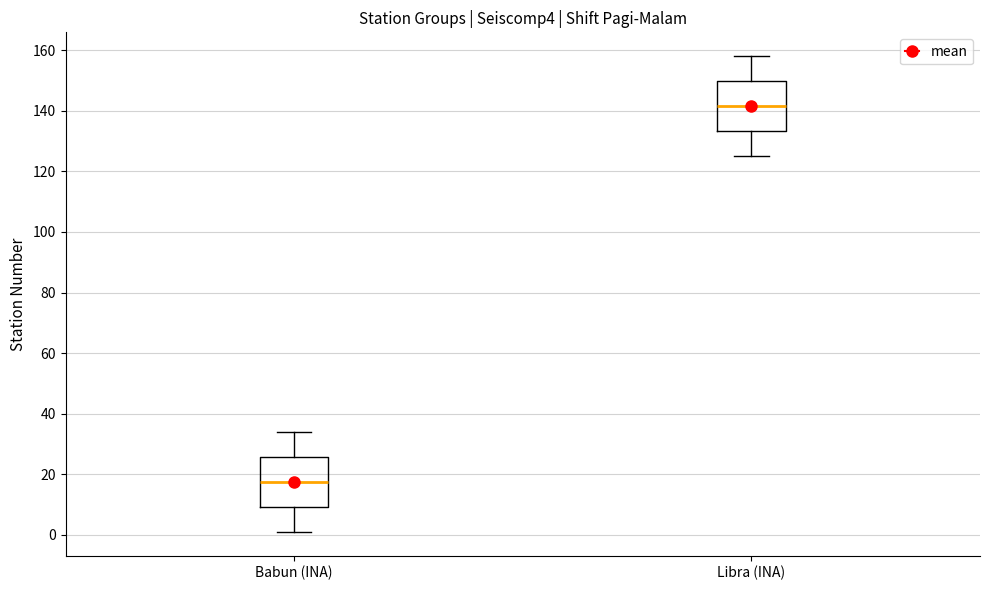

Where does the upper whisker of the box for Libra (INA) end on the y-axis? The values are not printed on the chart, so give them approximately, as read against the axis.

158